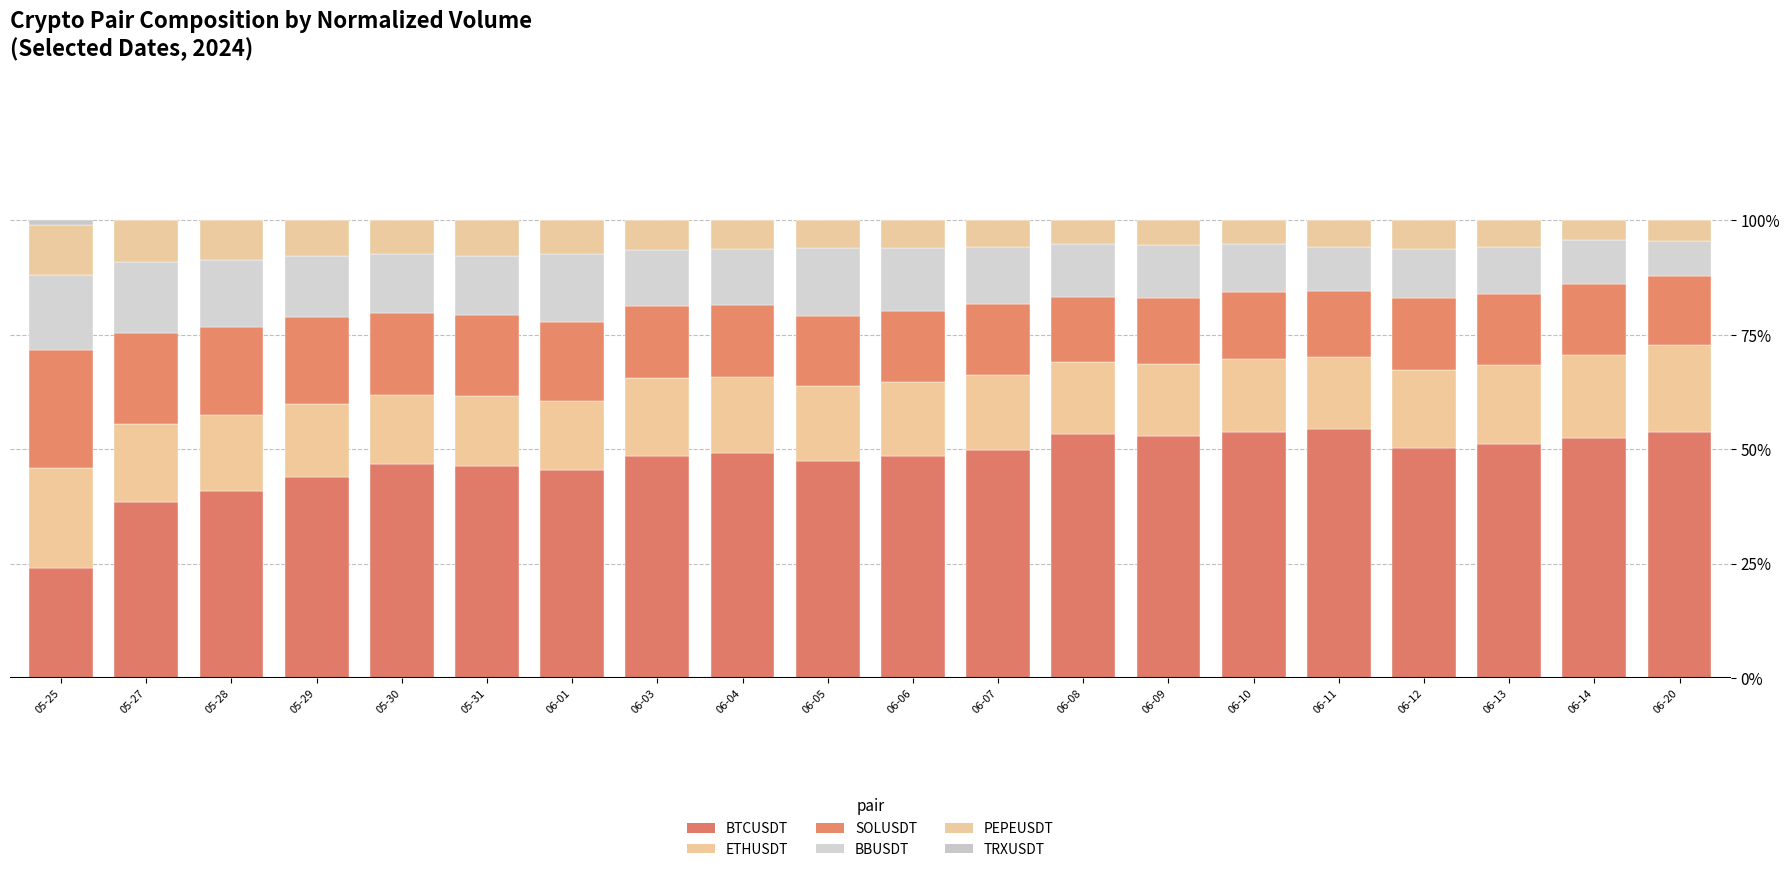

How many distinct data groups are displayed?

6